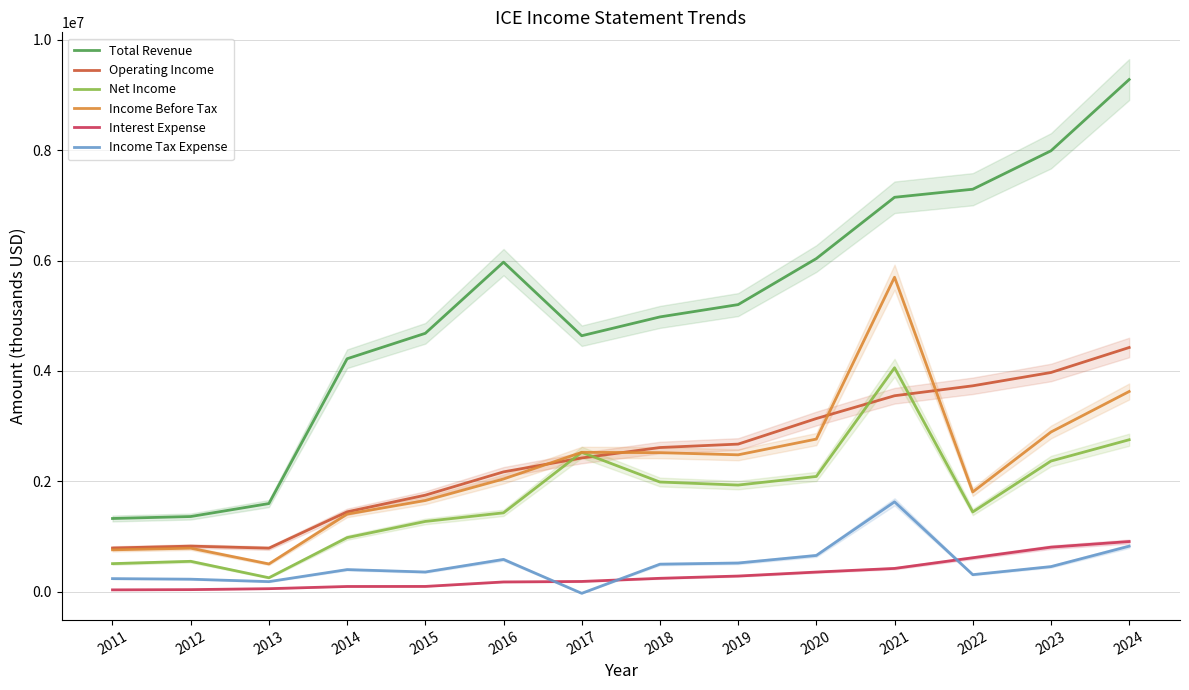

Does the chart display data point markers on the line(s)?

No